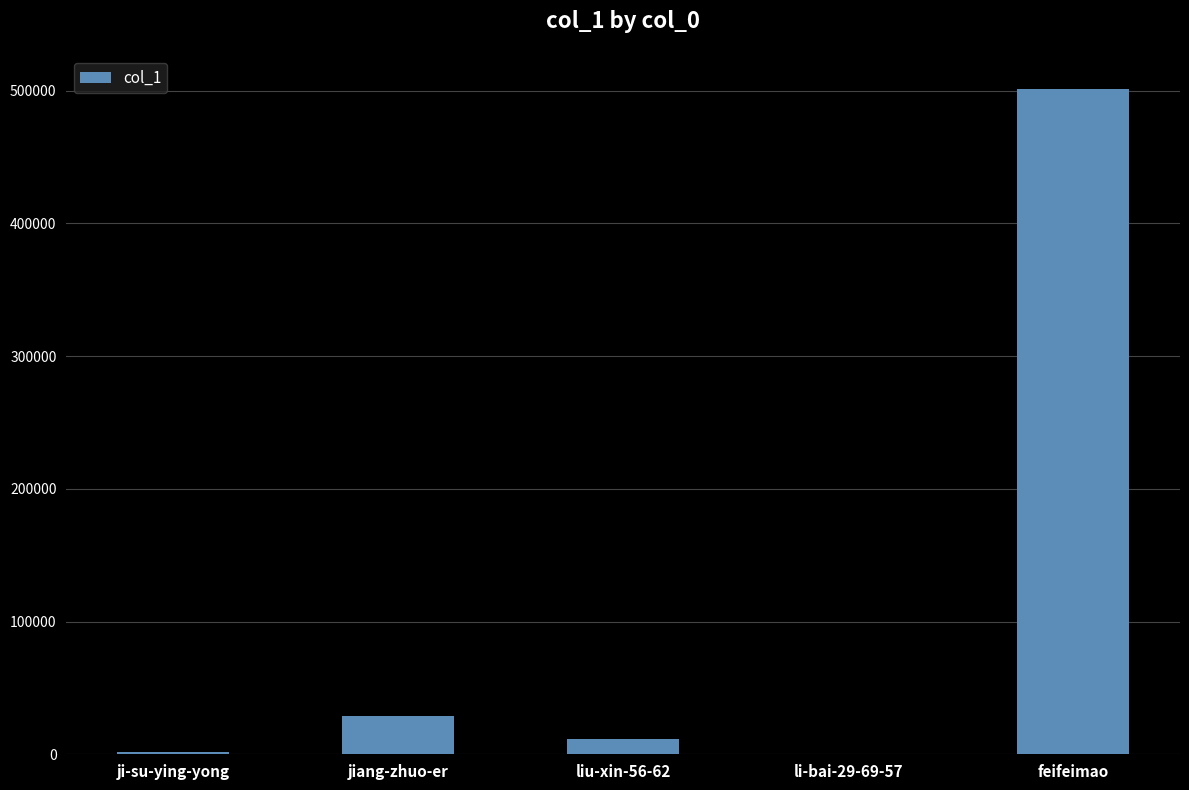

How many categories are shown in the chart?

5